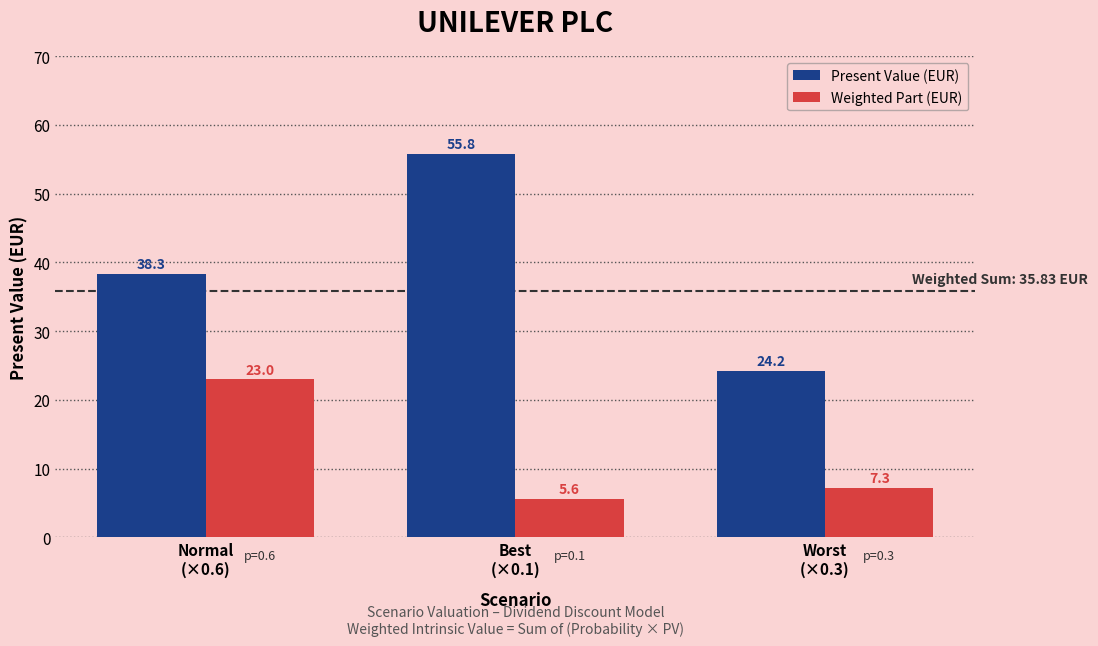

Which series changed the most between Normal
(×0.6) and Best
(×0.1)?

Present Value (EUR)